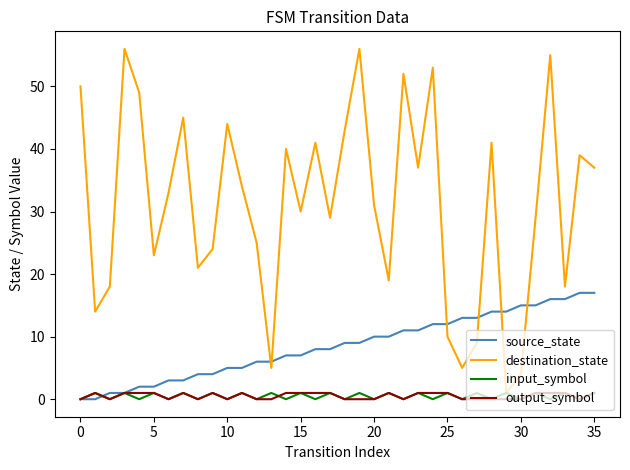

What are all the series names shown in the legend?

source_state, destination_state, input_symbol, output_symbol